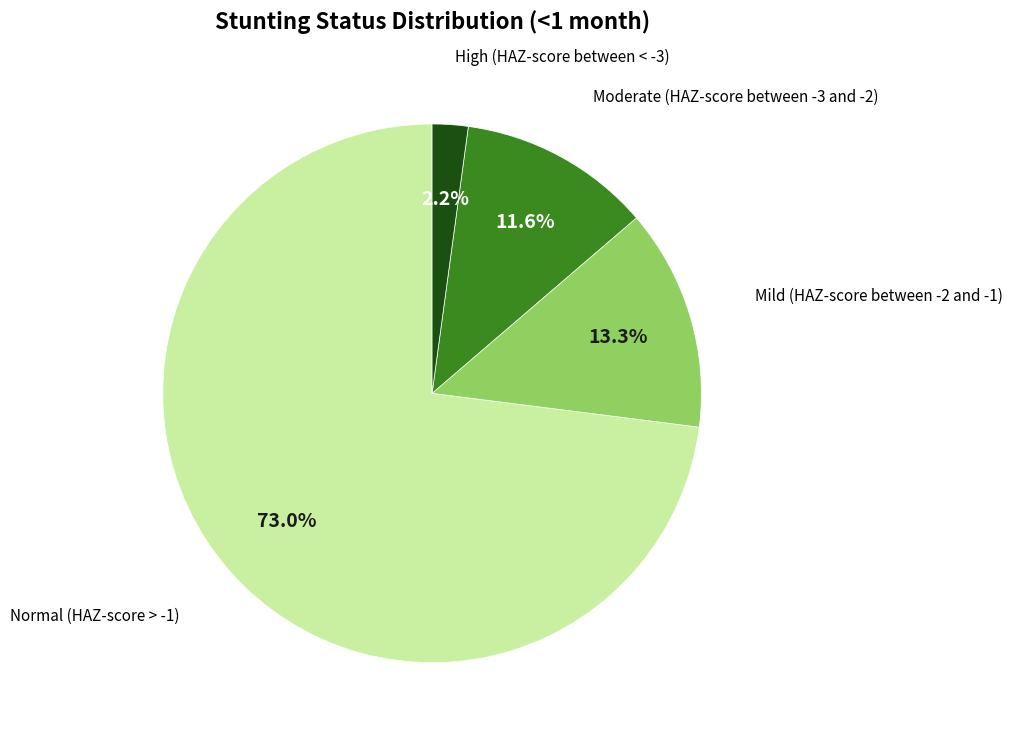

Does any single category account for the majority?

Yes